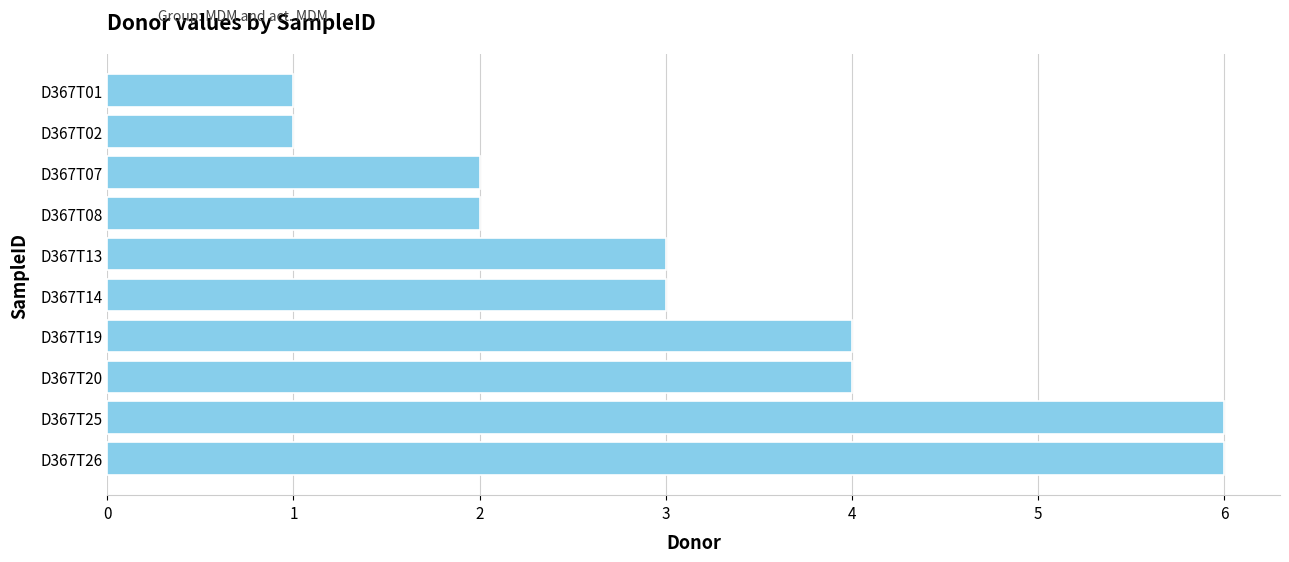

How many bars are there in total?

10